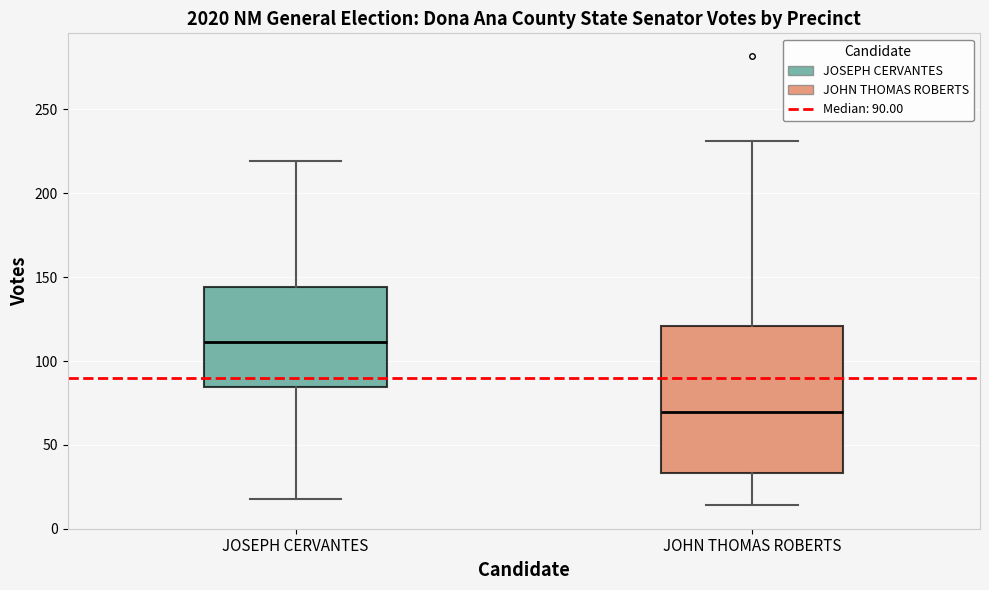

Reading left to right, read every box against the y-axis: the position of its median line, the range the box covers, and the ends of its whiskers. The values are not printed on the chart, so give them approximately, as read against the axis.

JOSEPH CERVANTES: median 110, box 85 to 145, whiskers 20 to 220
JOHN THOMAS ROBERTS: median 70, box 35 to 120, whiskers 15 to 230